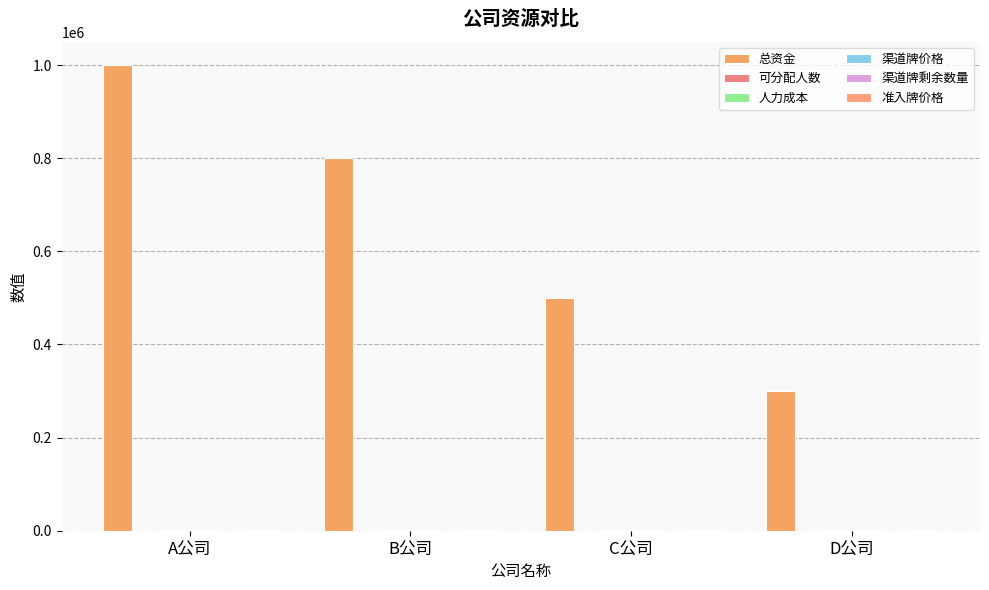

The value of 渠道牌价格 at C公司 is 1000. True or false?

True